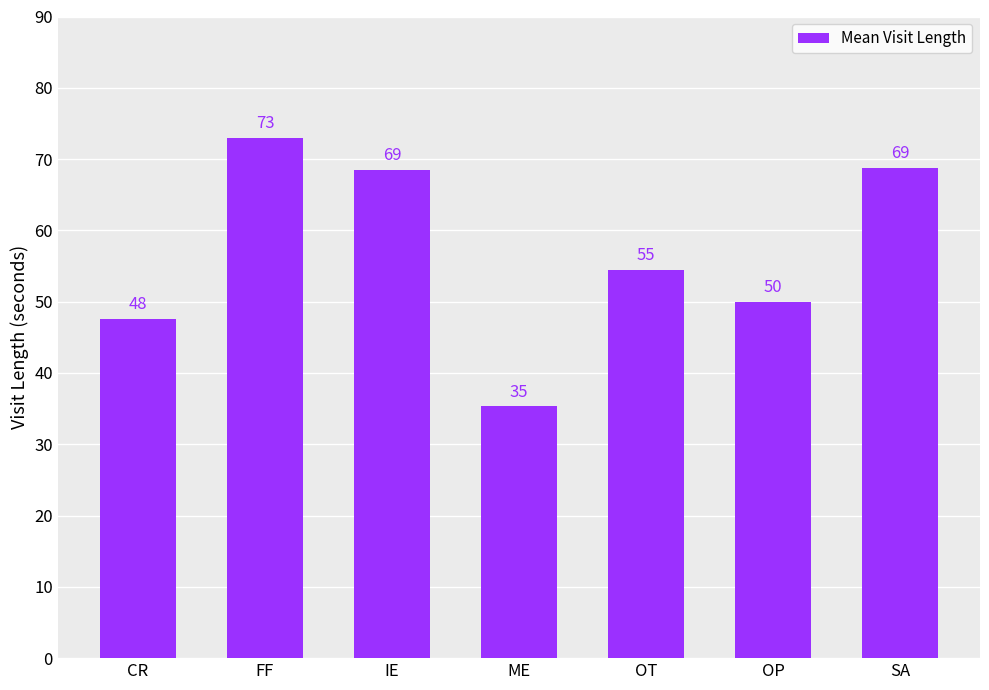

Is it true that the value at SA is 68.8?

True